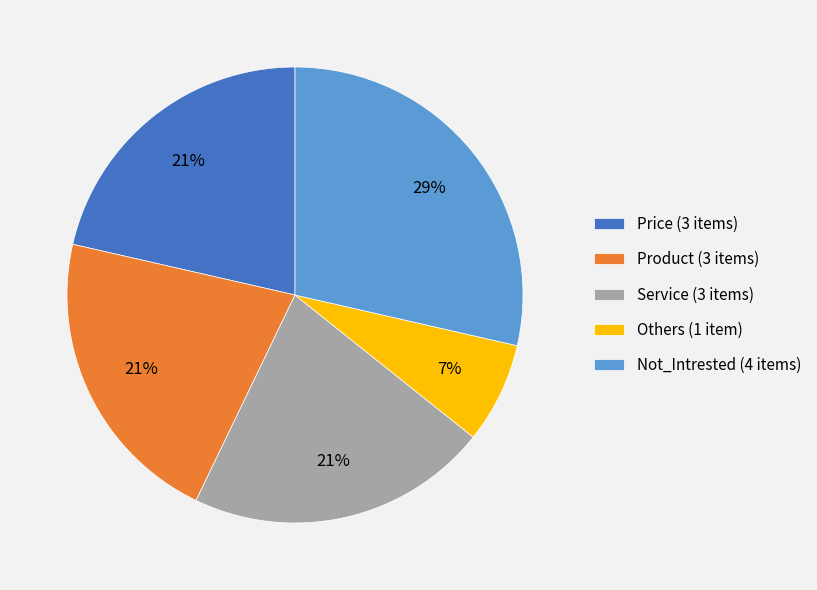

To the nearest percent, what percentage of the pie is Not_Intrested?

29%